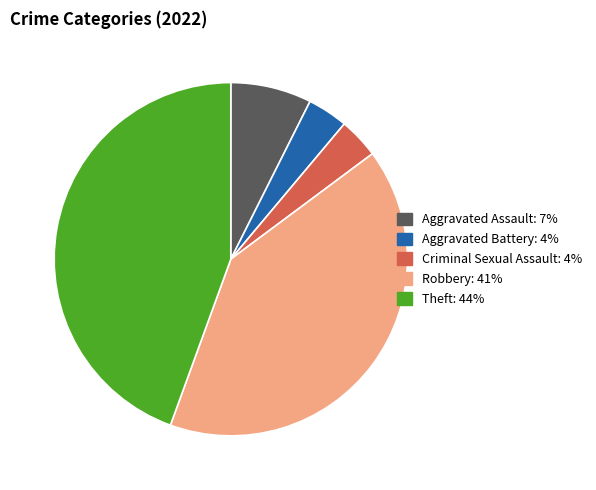

Which category has the biggest portion of the pie?

Theft